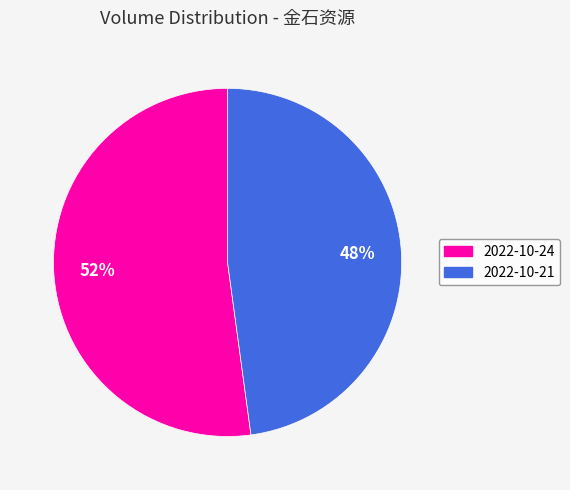

The 2022-10-24 slice represents 61% of the pie. True or false?

False